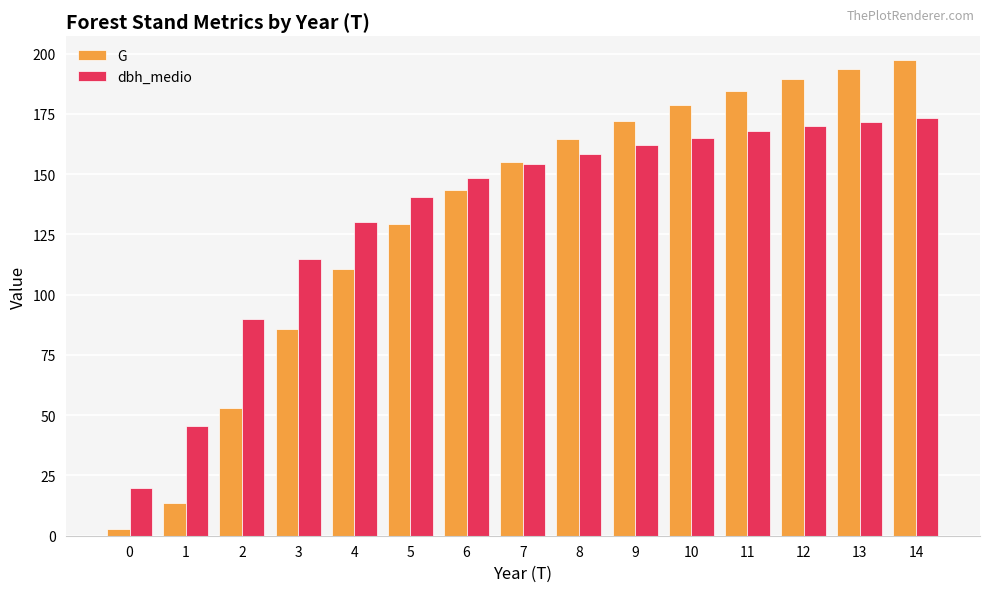

Is the value of dbh_medio at 11 greater than the value of G at 7?

Yes